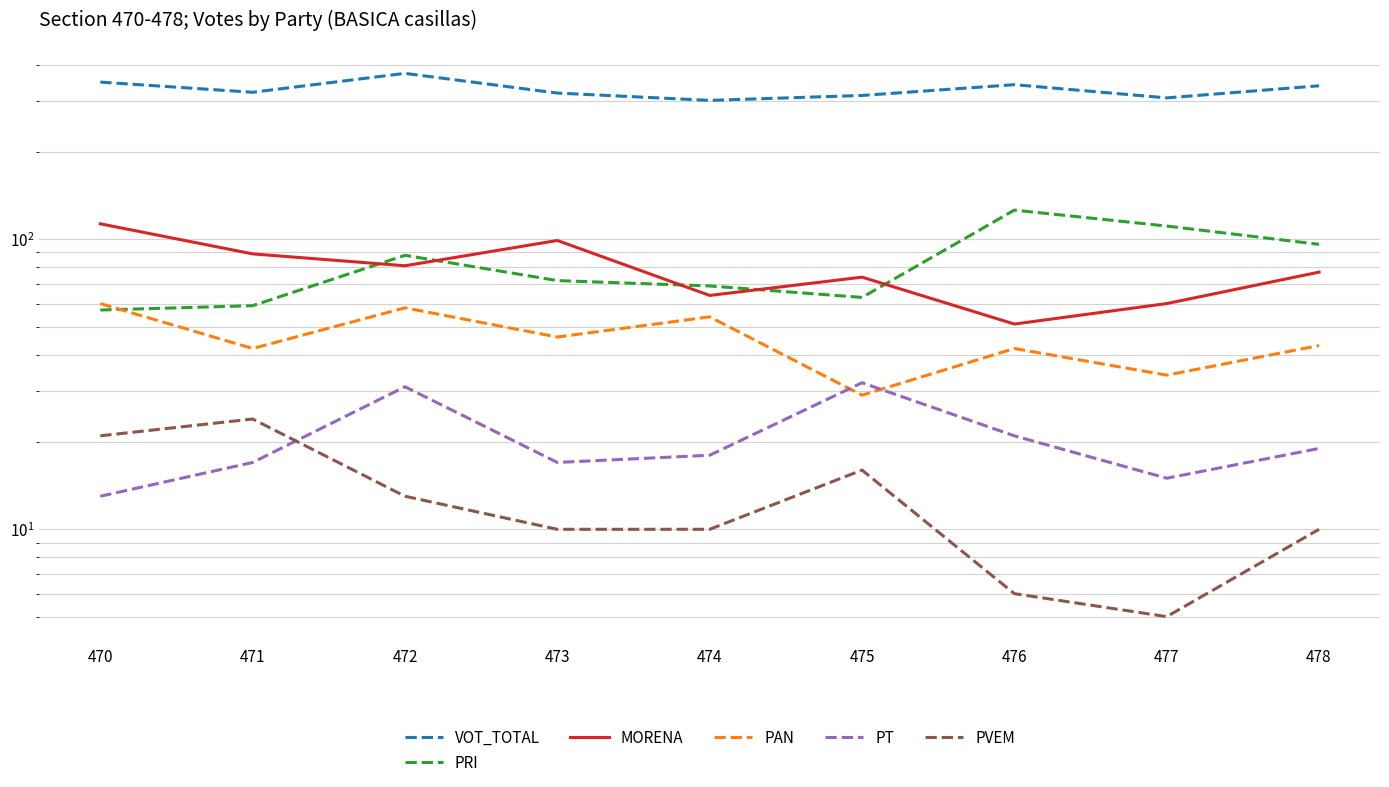

Which series has the largest total across all categories?

VOT_TOTAL